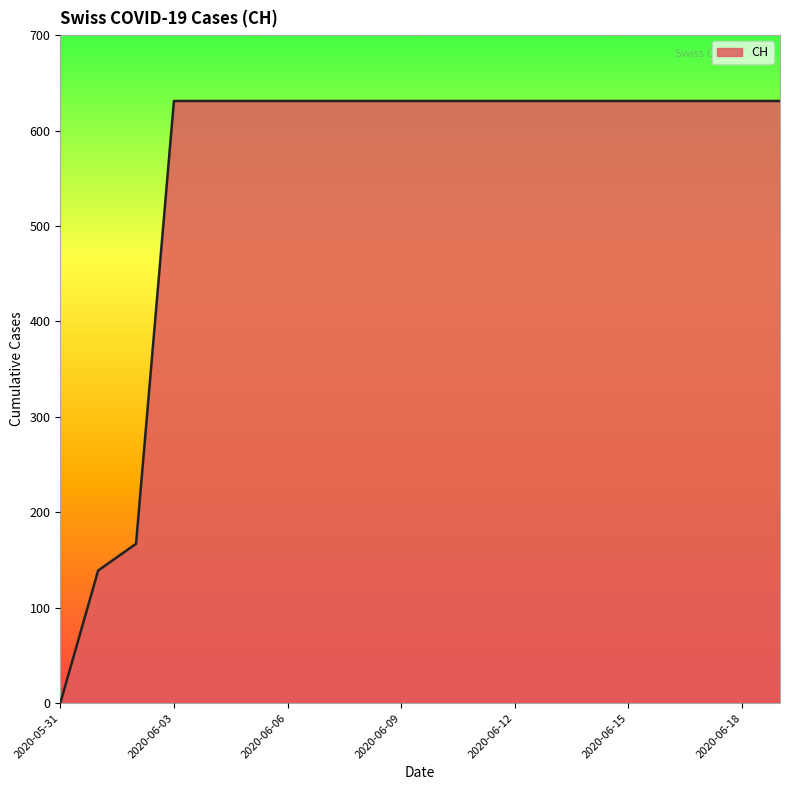

What is the difference between the second highest and second lowest values?

492